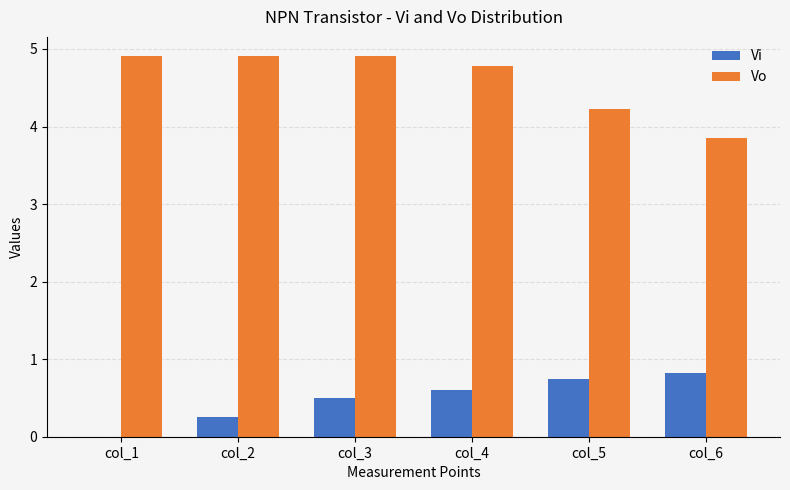

Is it true that Vo equals 3.3 at col_1?

False